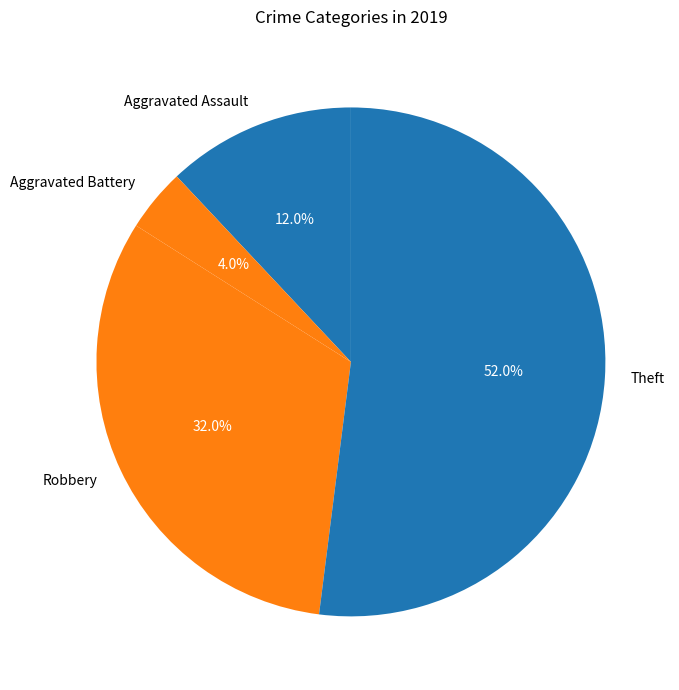

Count the number of slices in the pie.

4